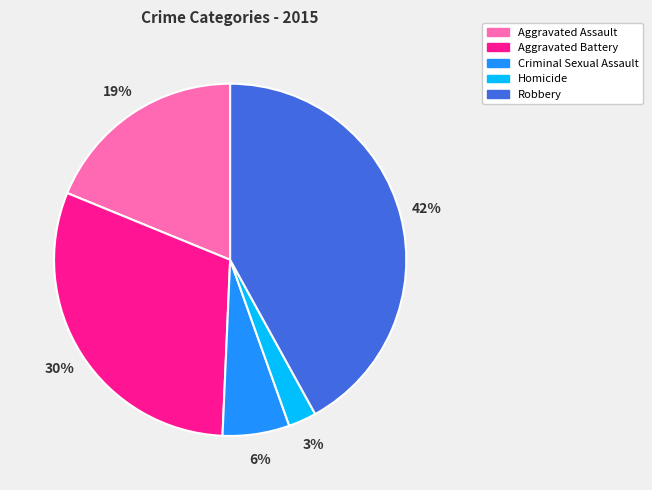

To the nearest percent, what is the difference between the largest and smallest slice percentages?

39%